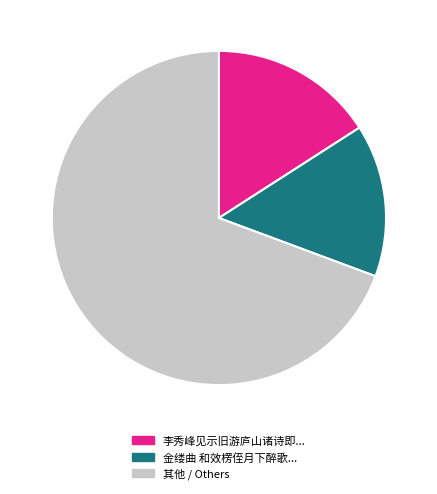

Is there a majority slice in this chart?

Yes